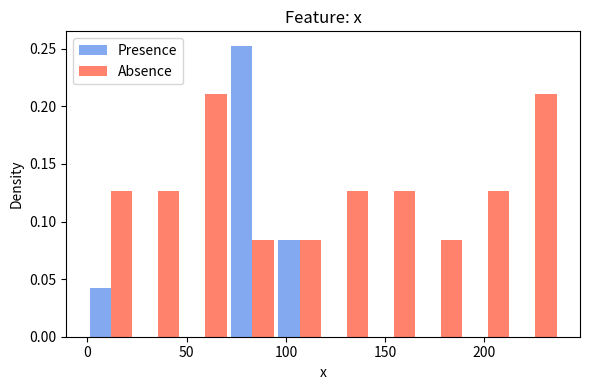

What is the height of the Presence bar covering 95 to 120 on the x-axis? Neither the bar edges nor the heights are printed on the chart, so give them approximately, as read against the axes.

0.085